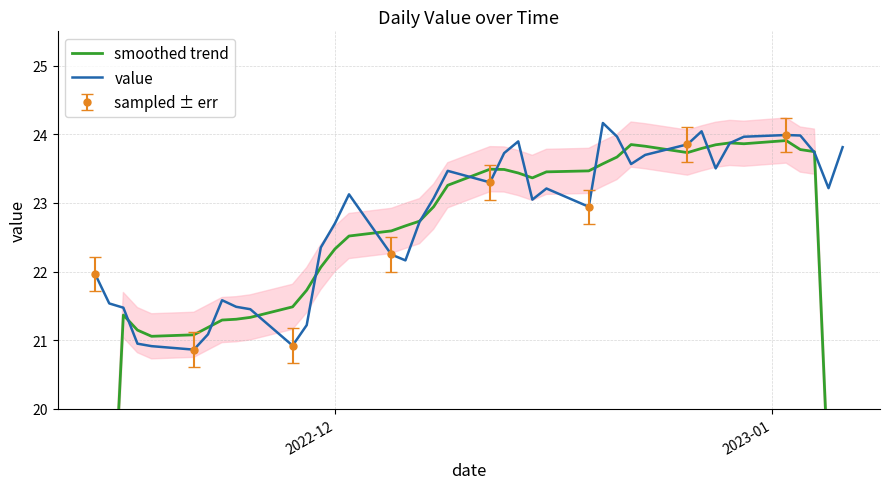

What is the minimum value for value?

20.9